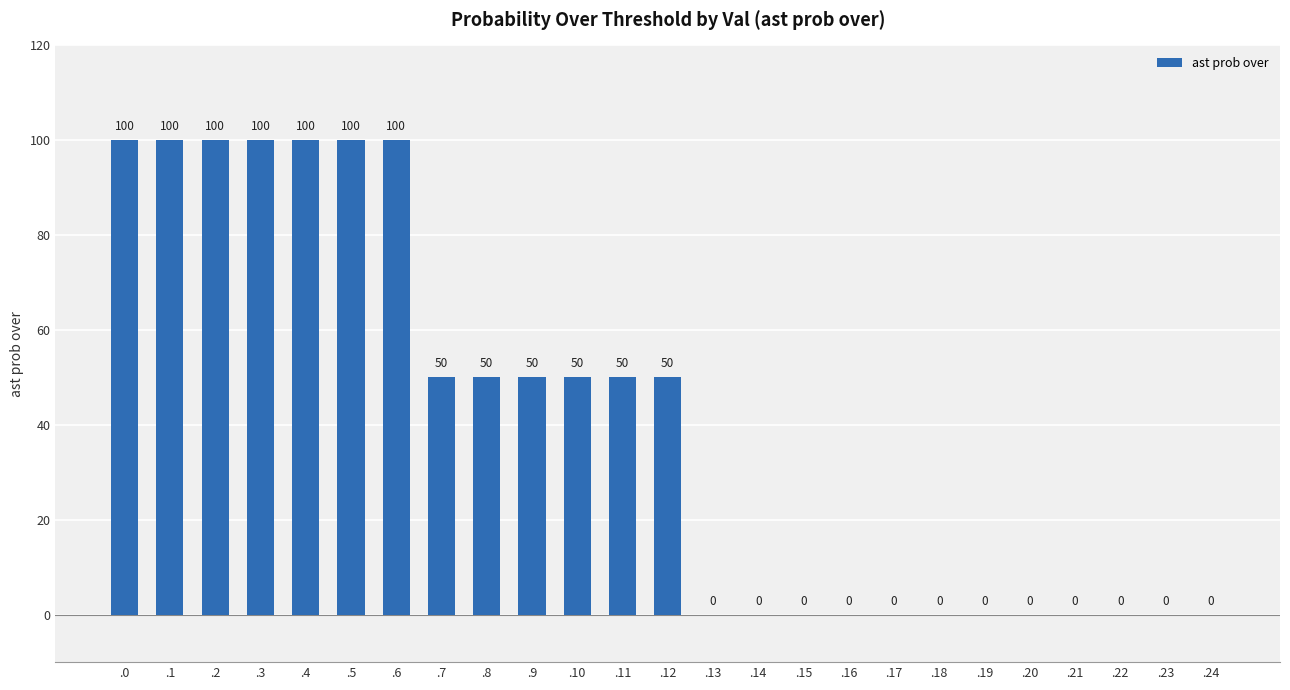

Is it true that the value at .24 is 0?

True